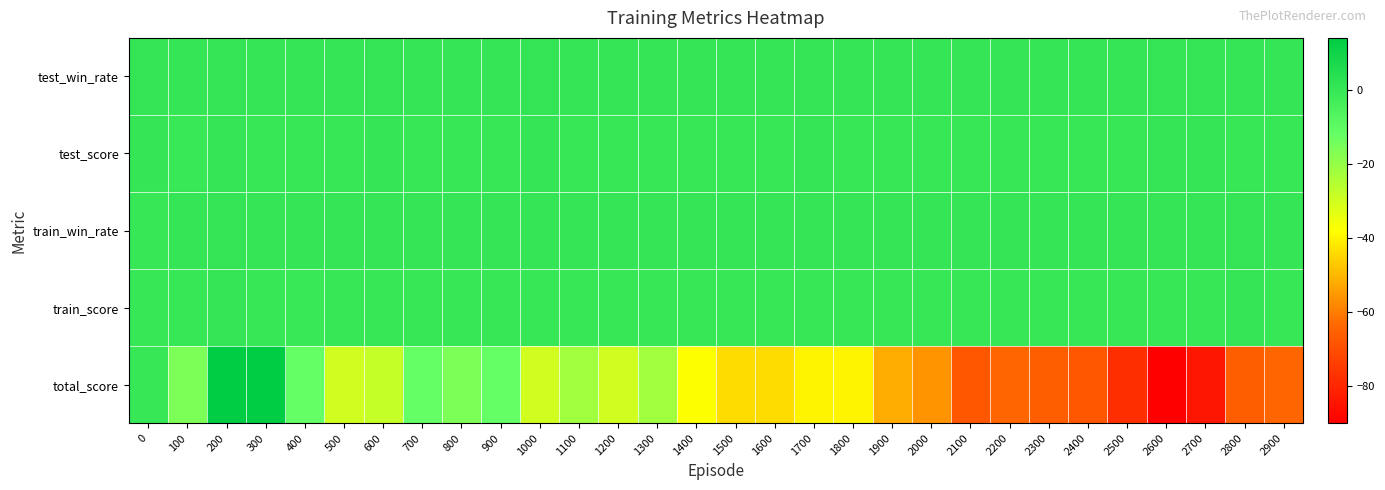

Rank the series at 600 from lowest to highest value.

total_score, train_score, test_score, train_win_rate, test_win_rate